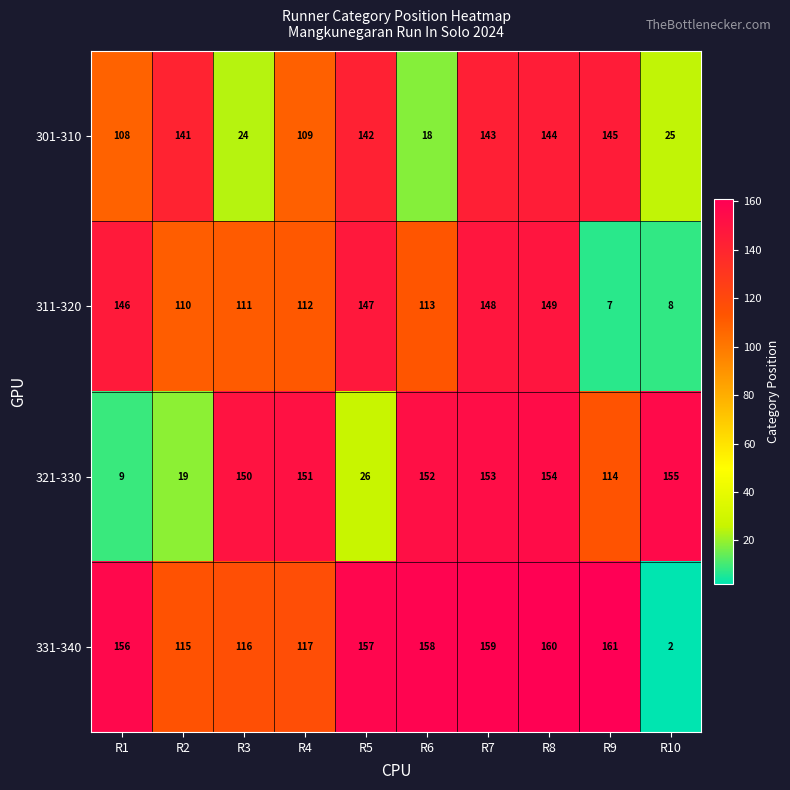

What is the greatest value displayed?

161